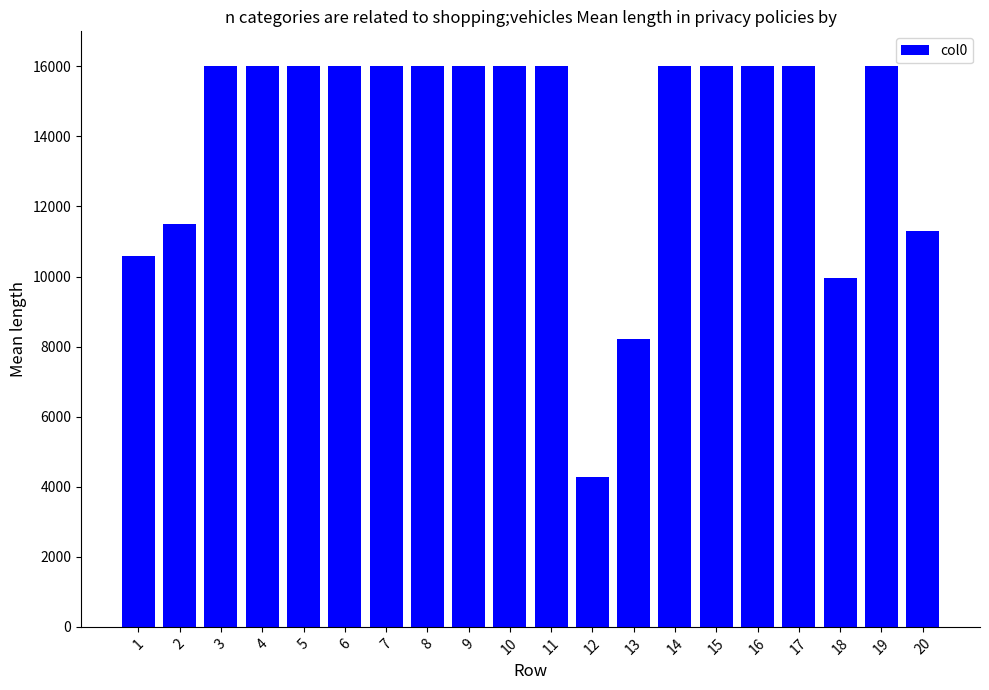

Count the number of data series in this chart.

1